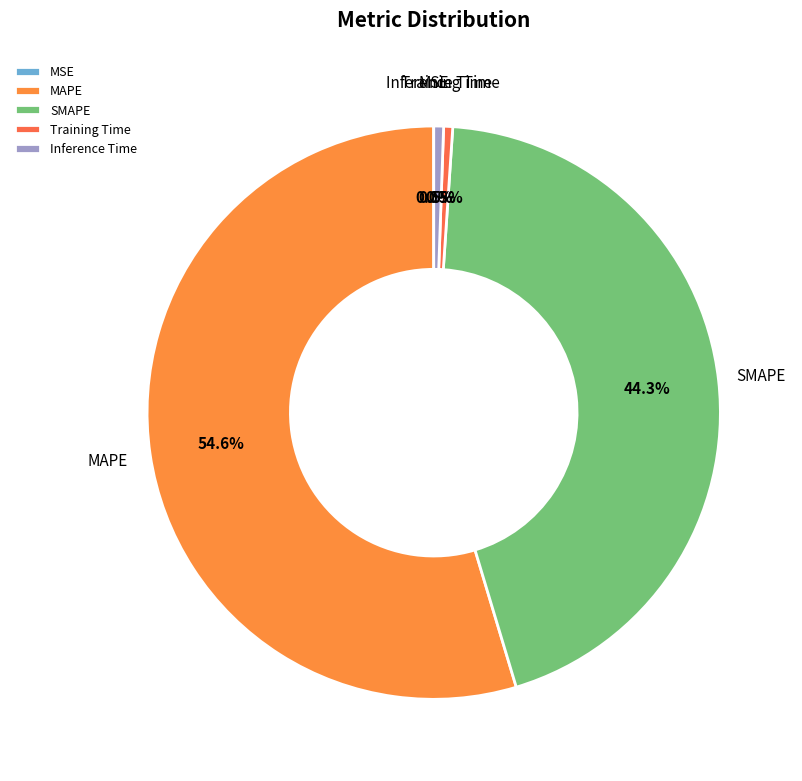

To the nearest percent, what is the difference between the largest and smallest slice percentages?

55%